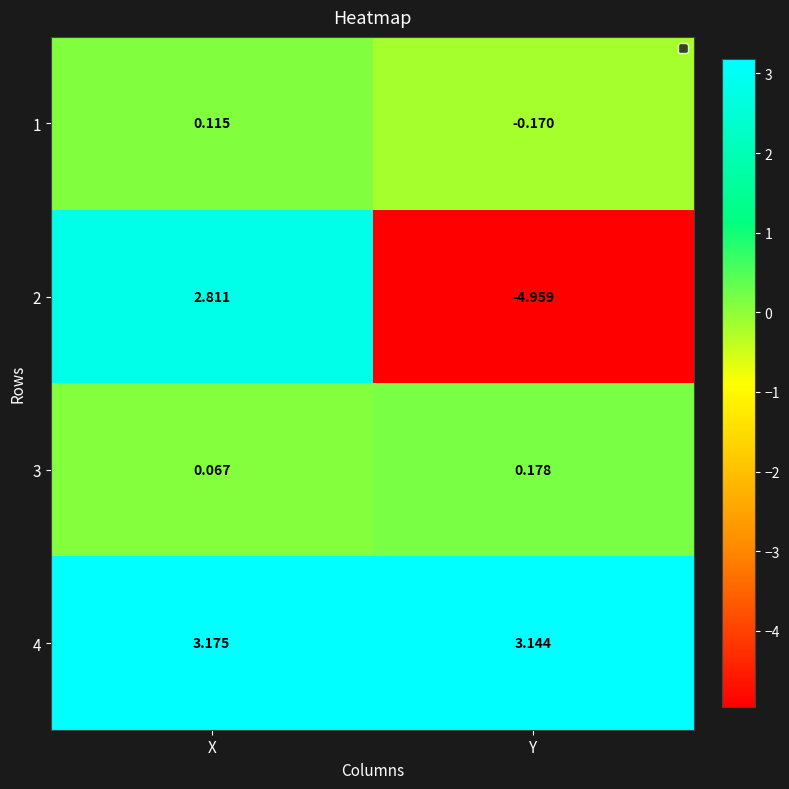

Which series has the largest range (max minus min)?

2